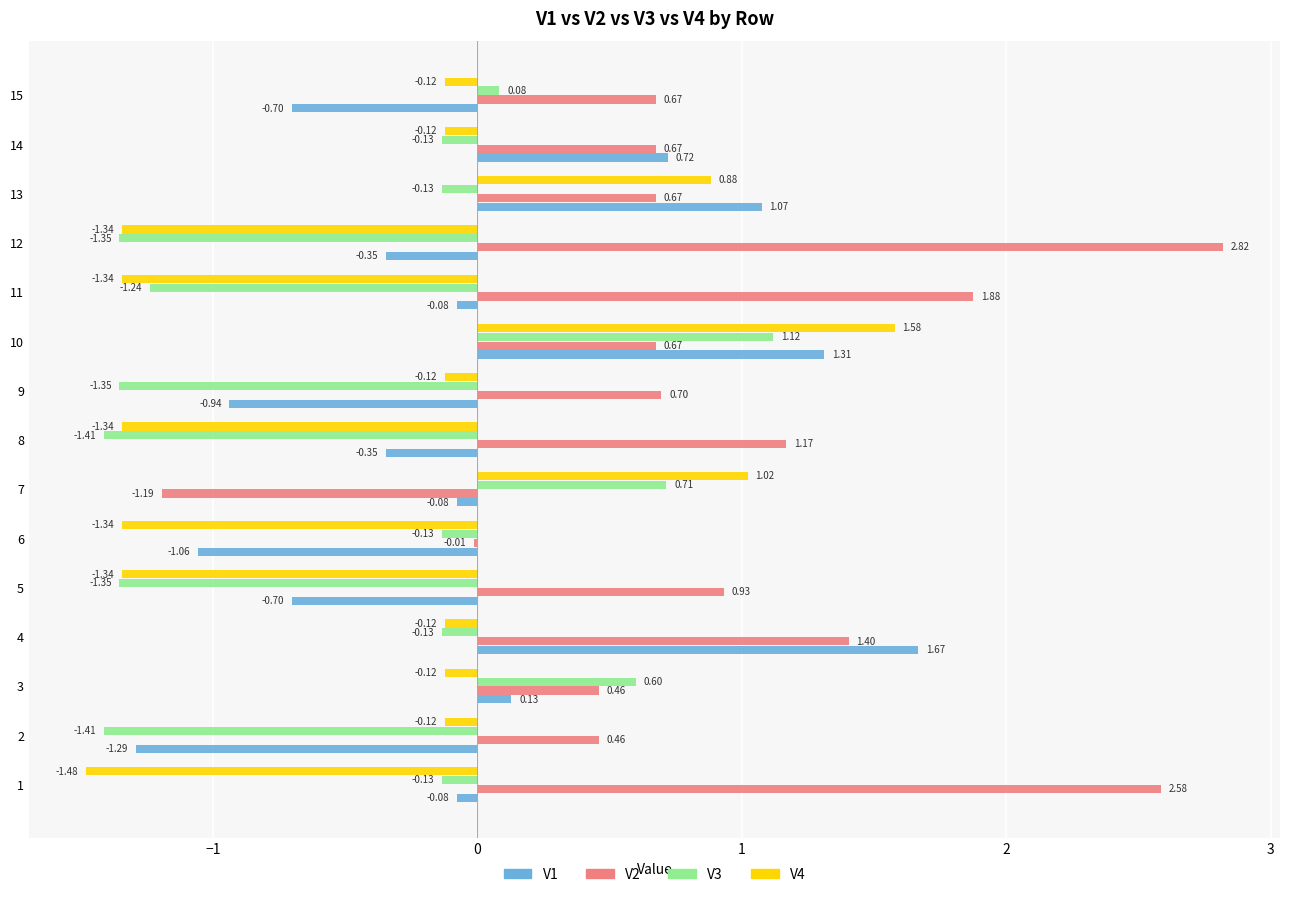

Which series changed the most between 6 and 13?

V4